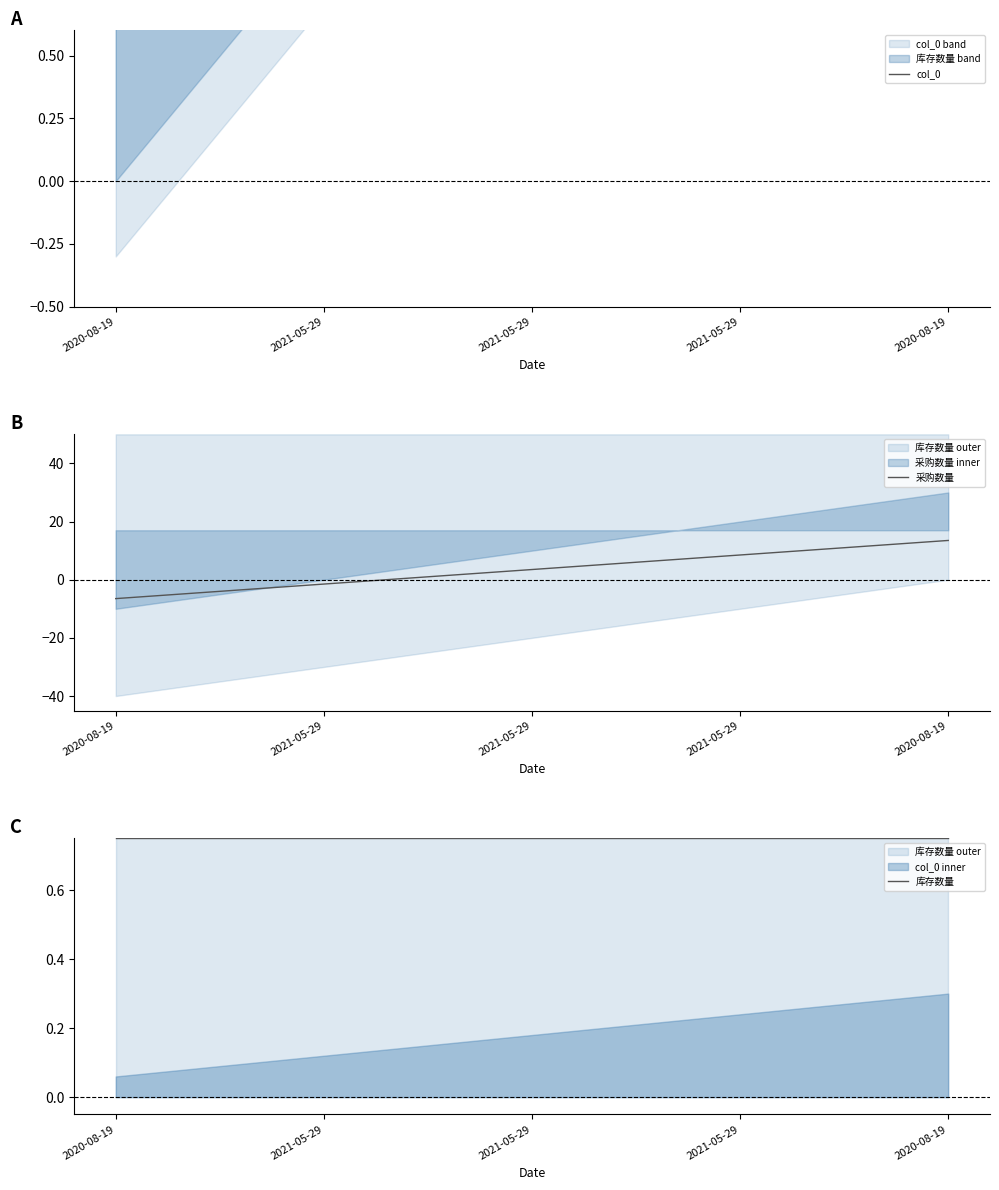

At which category is the sum across all series the highest?

2020-08-19